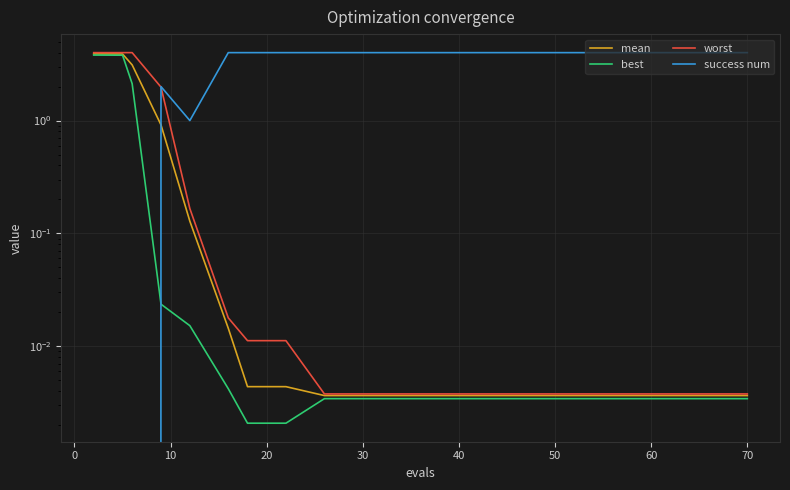

What is the greatest value displayed?

4.0